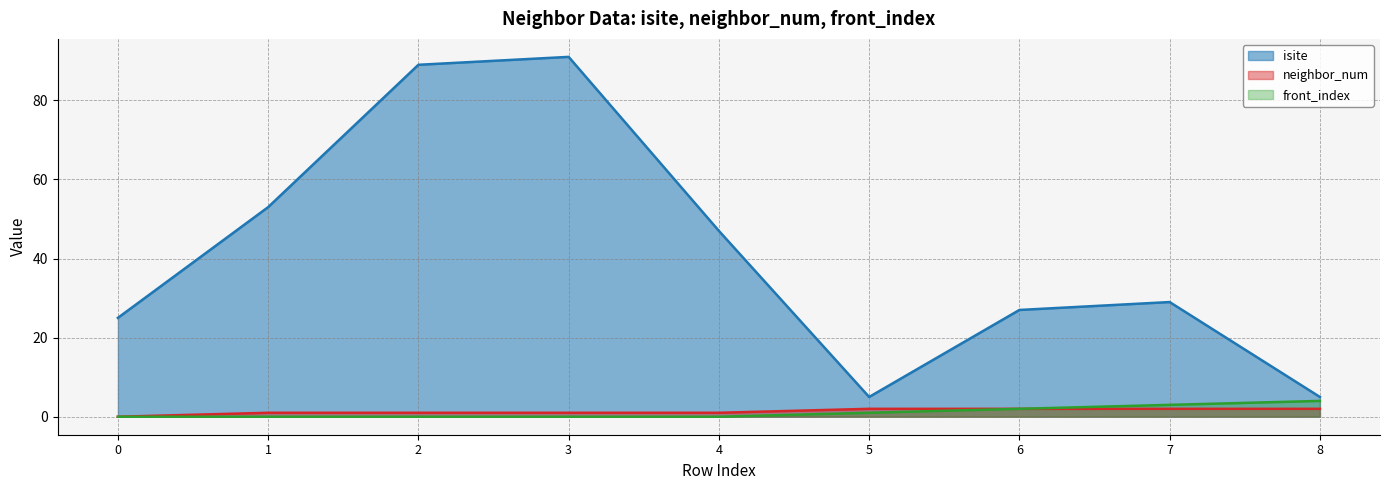

Between 3 and 6, which series saw the biggest shift?

isite